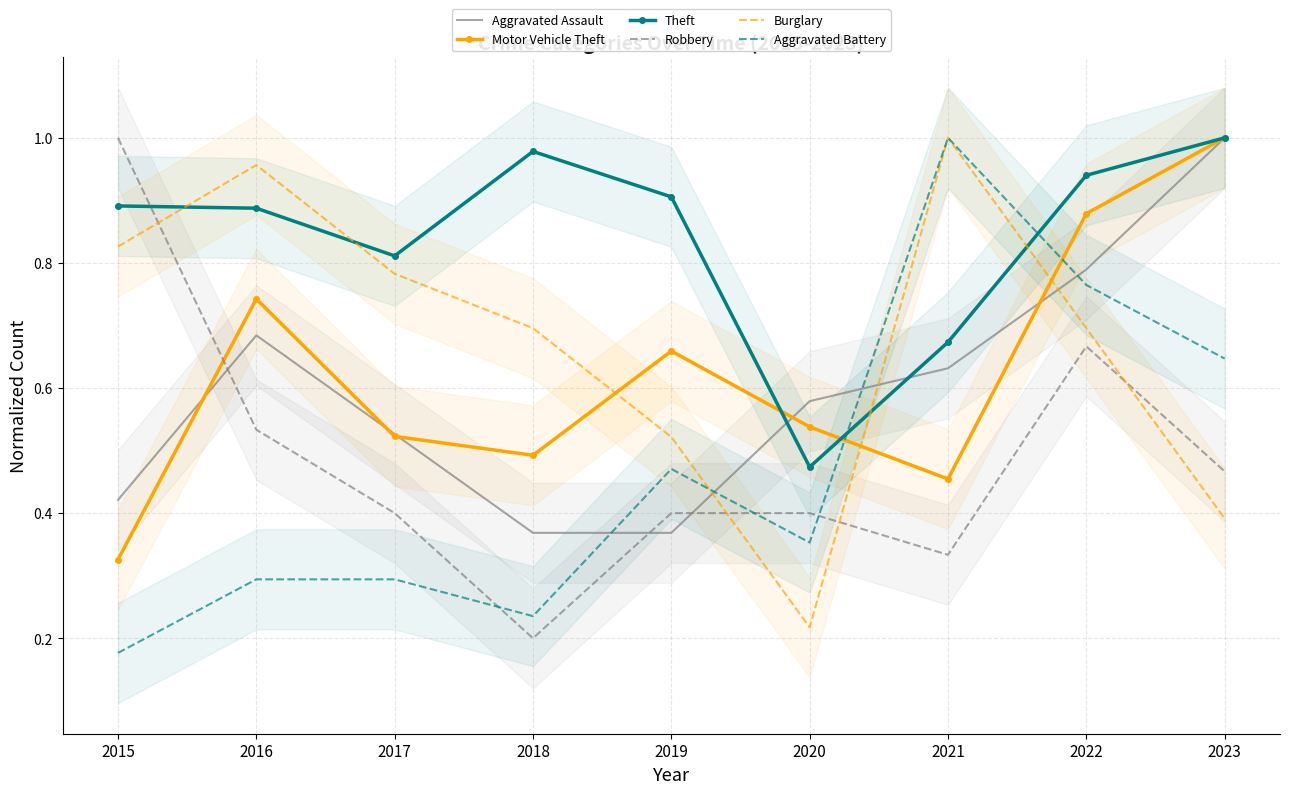

At which category does Theft reach its first local peak?

2018